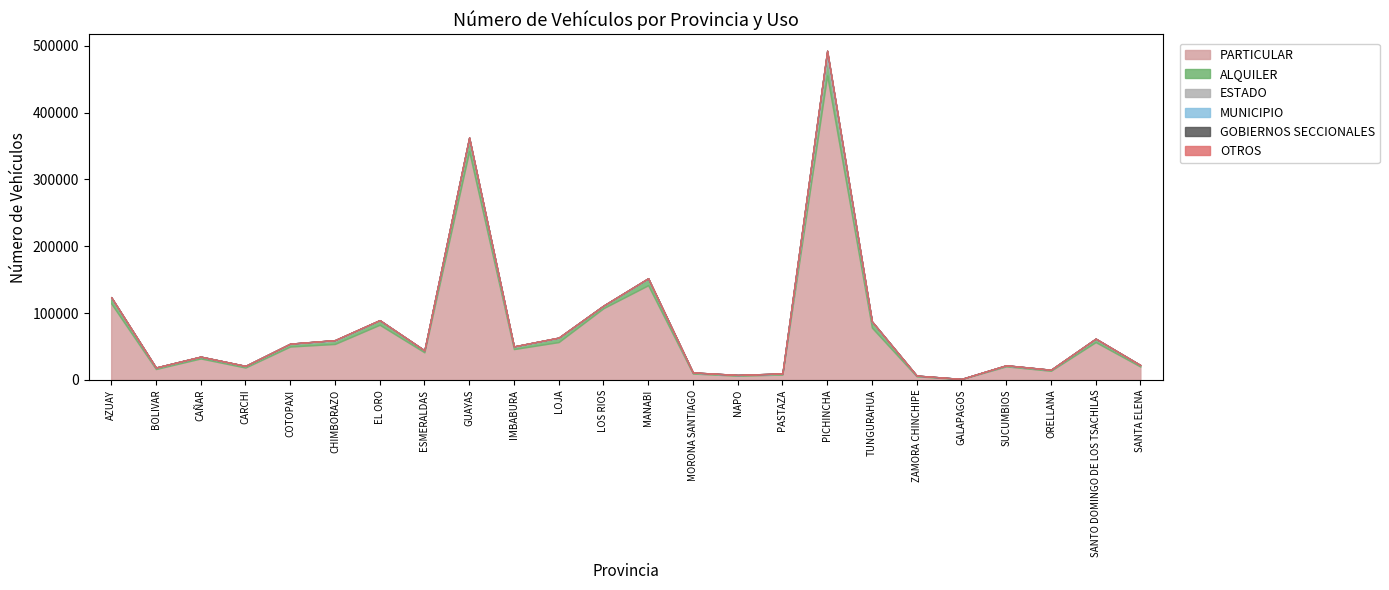

Which series has the widest spread of values?

PARTICULAR